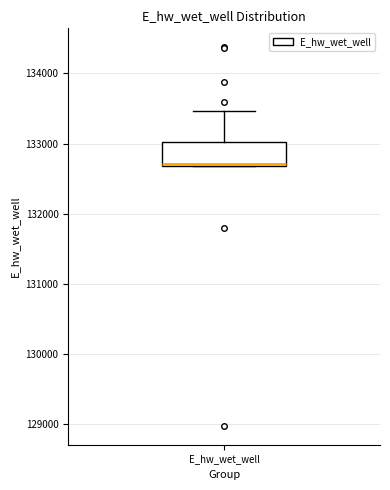

Read this box plot against the y-axis: the position of the median line, the range covered by the box, and the ends of both whiskers. The values are not printed on the chart, so give them approximately, as read against the axis.

median 132700, box 132700 to 133000, whiskers 132700 to 133500